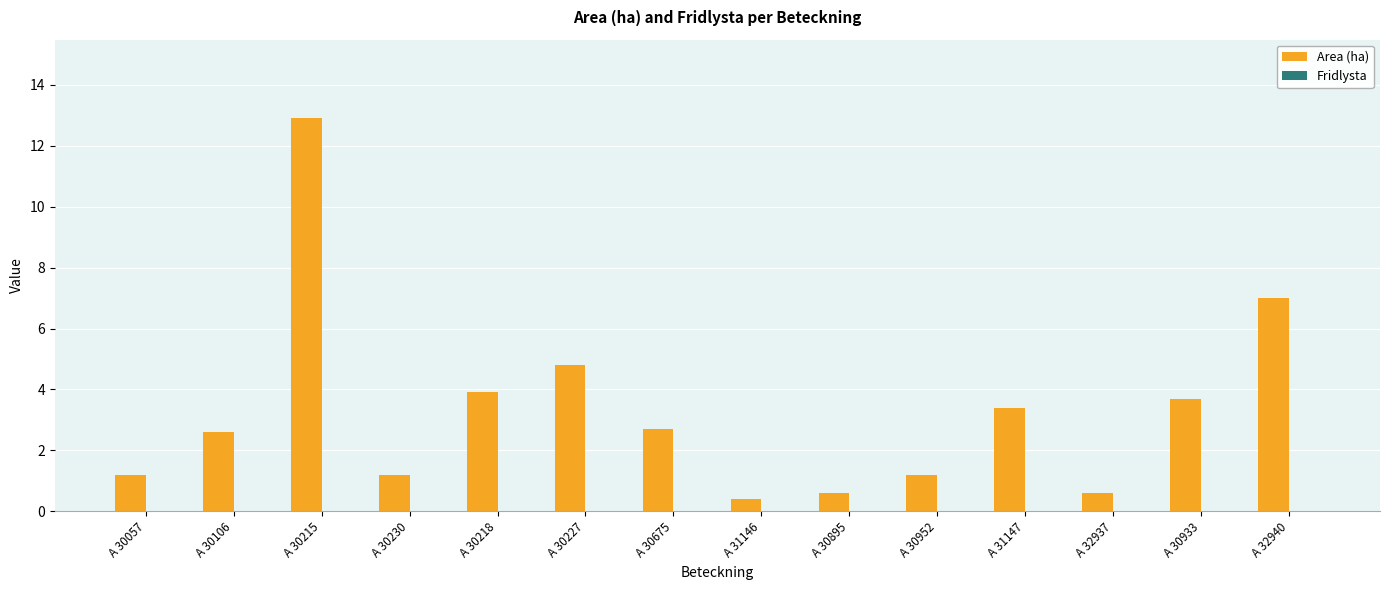

What position from the right is A 30230?

11